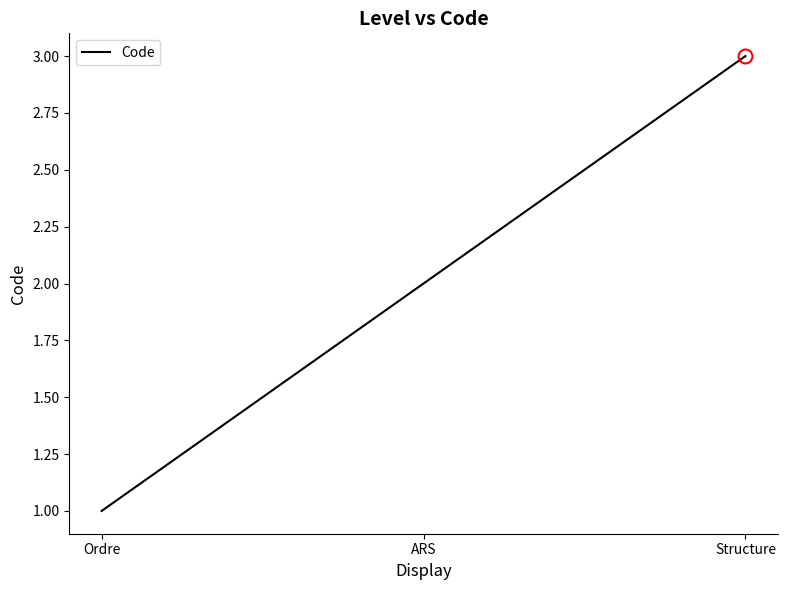

At which label is the value closest to 2?

ARS